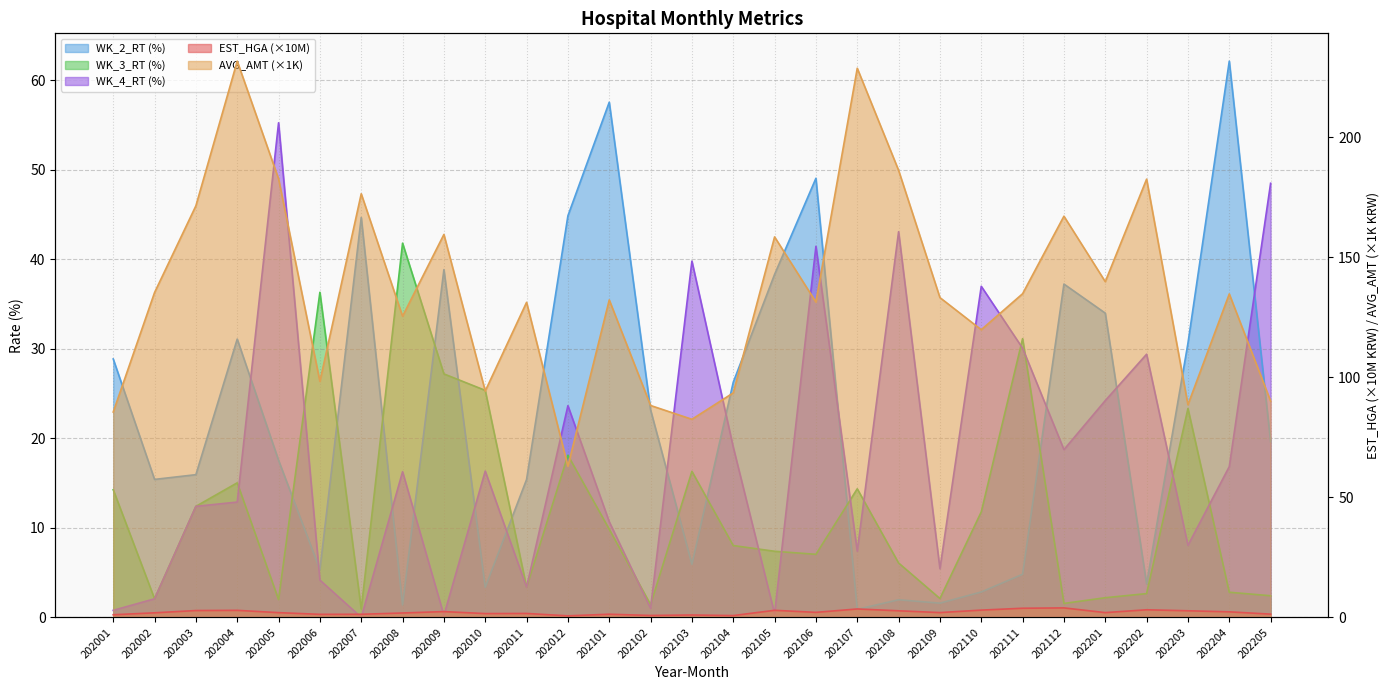

What are all the series names shown in the legend?

EST_HGA, AVG_AMT, WK_2_RT, WK_3_RT, WK_4_RT